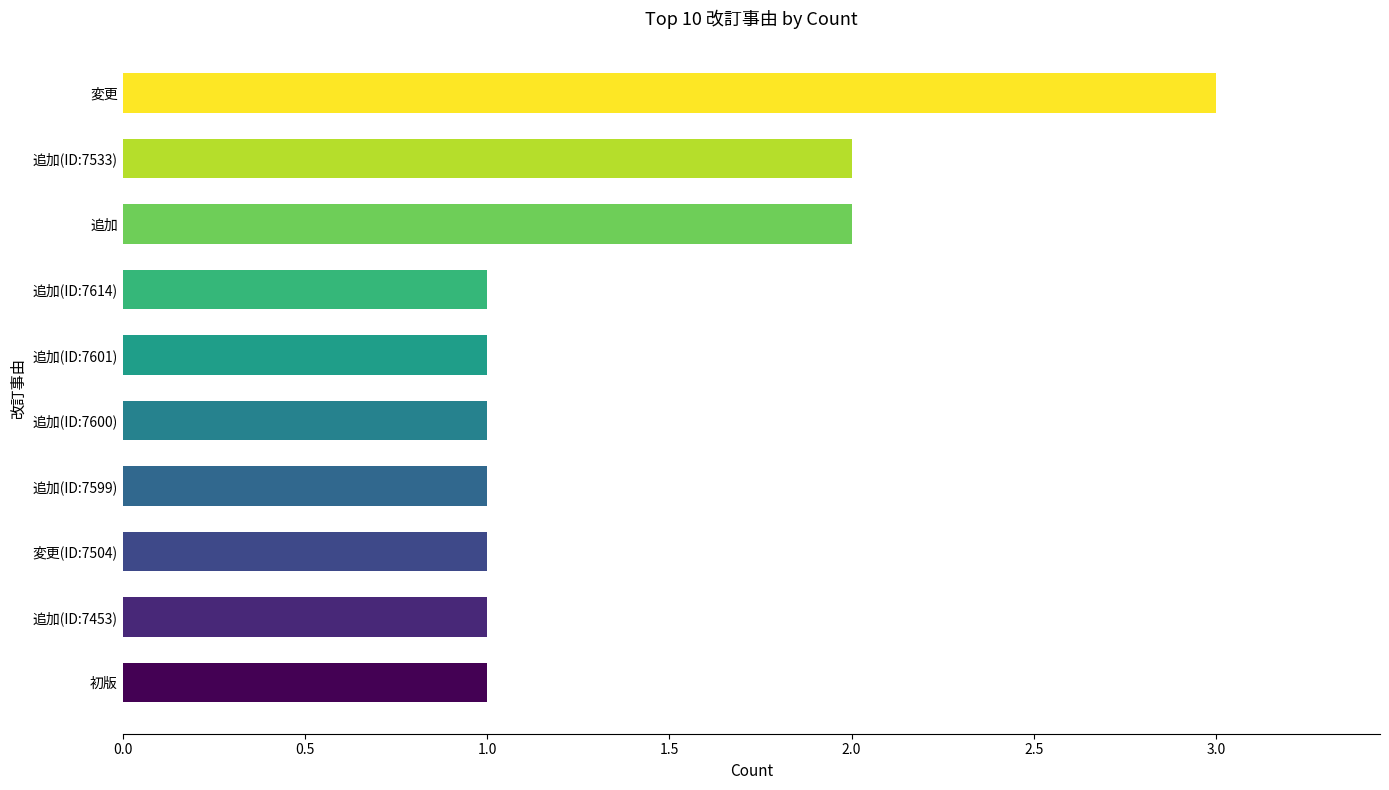

Which label corresponds to the largest value in the chart?

変更